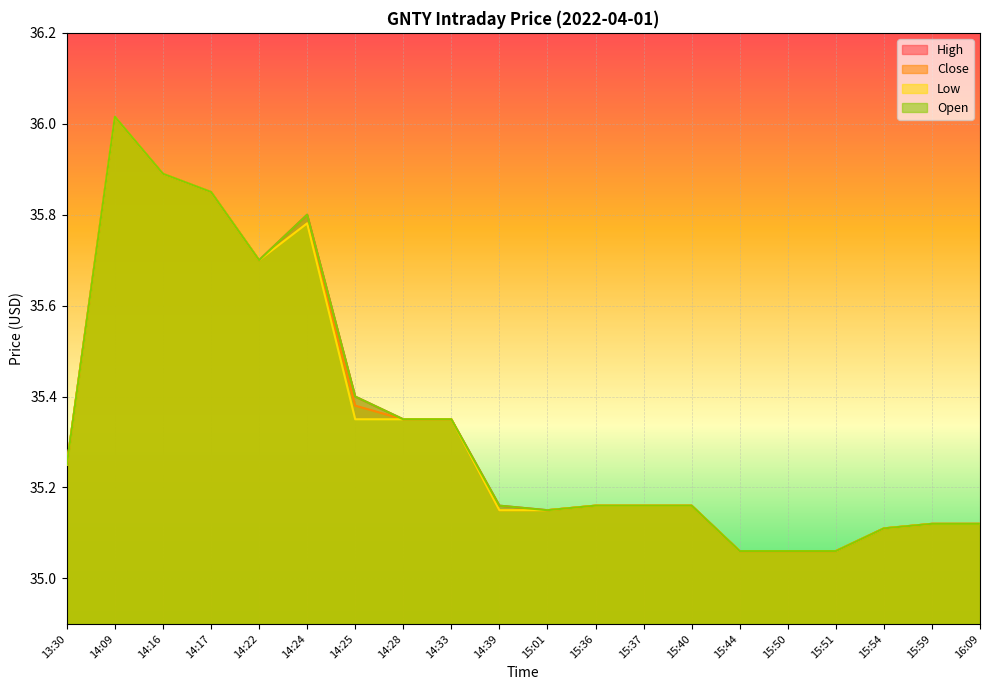

Which category has the highest value in the open series?

14:09